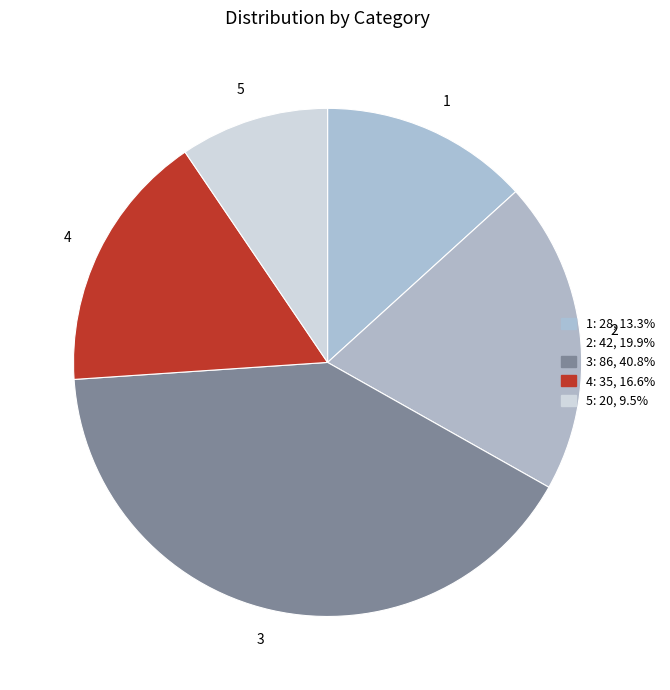

Count the number of slices in the pie.

5